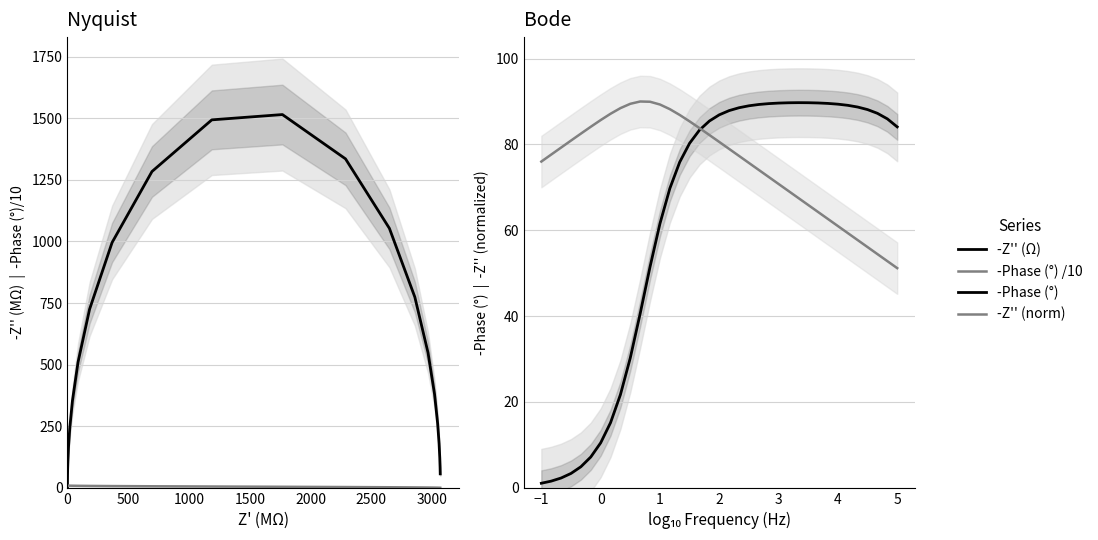

True or false: -Z'' (norm) and -Phase (°) /10 cross at least once.

False